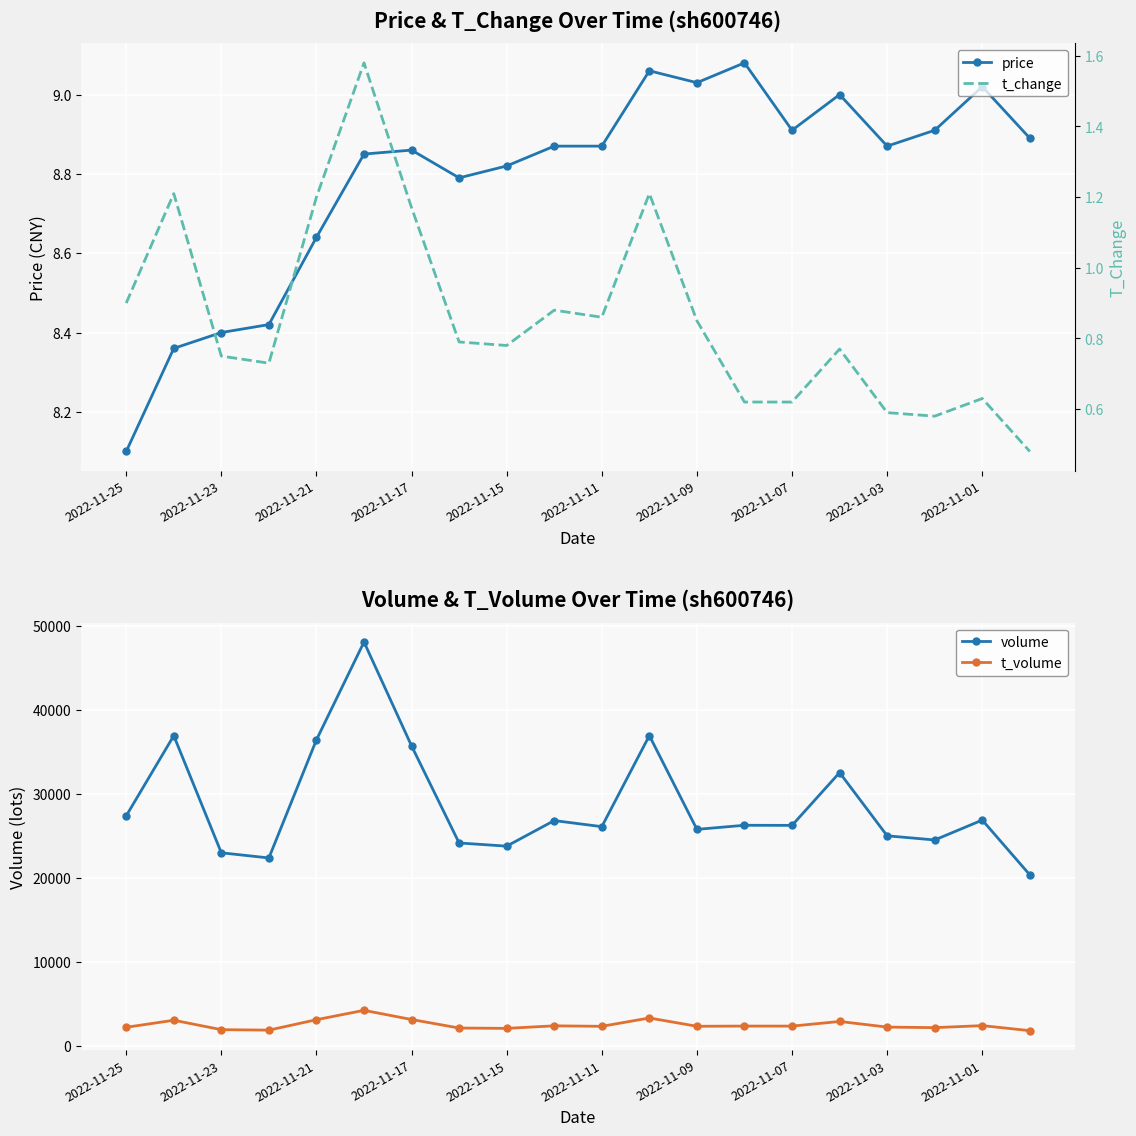

The volume series shows 17604.8 at 2022-11-15. True or false?

False